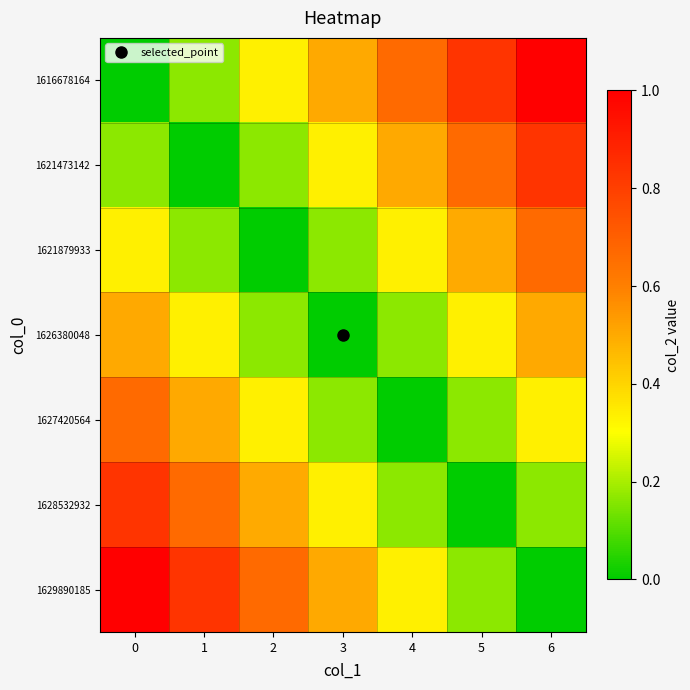

Which category has the highest value across all series?

6